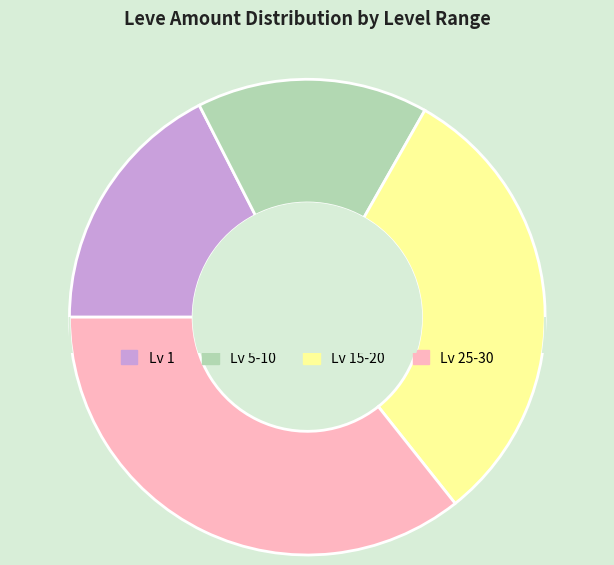

How much of the chart is everything except Level 30 (Saw)?

73.6%